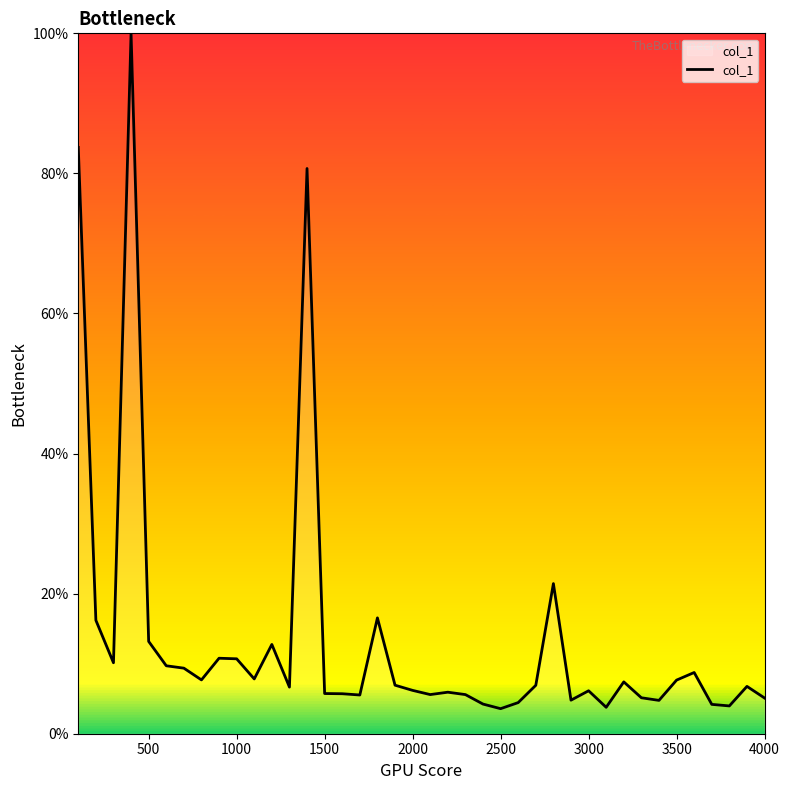

What is the maximum value shown in the chart?

100.0